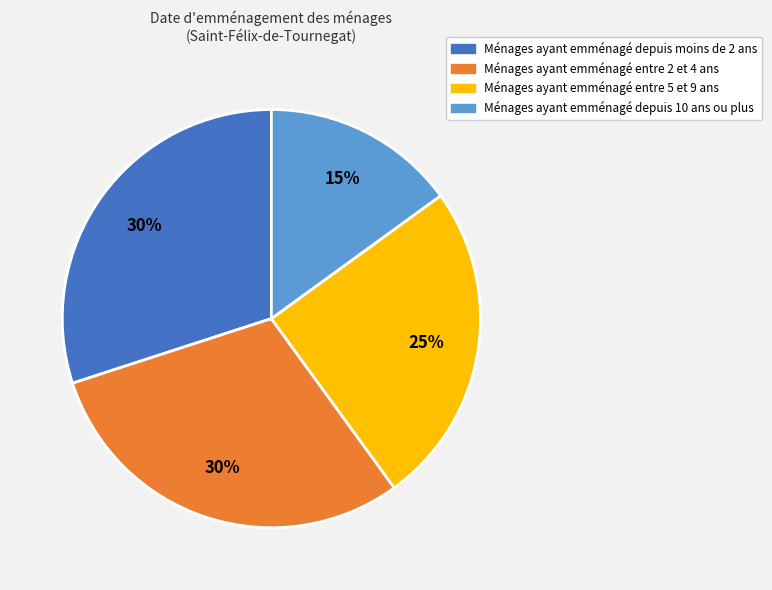

True or false: Ménages ayant emménagé entre 5 et 9 ans accounts for 32% of the total.

False